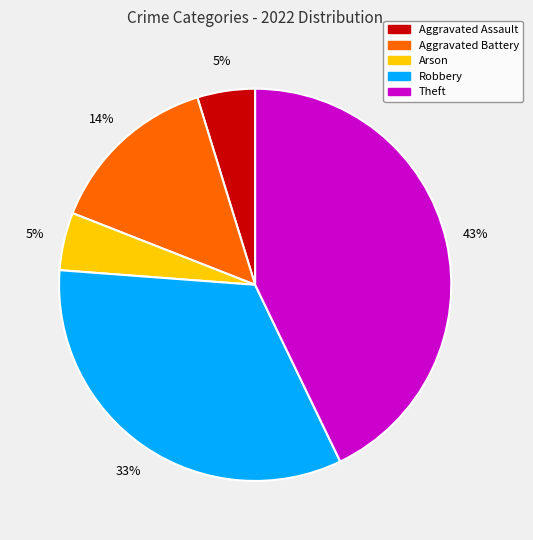

To the nearest percent, what is the difference between the largest and smallest slice percentages?

38%